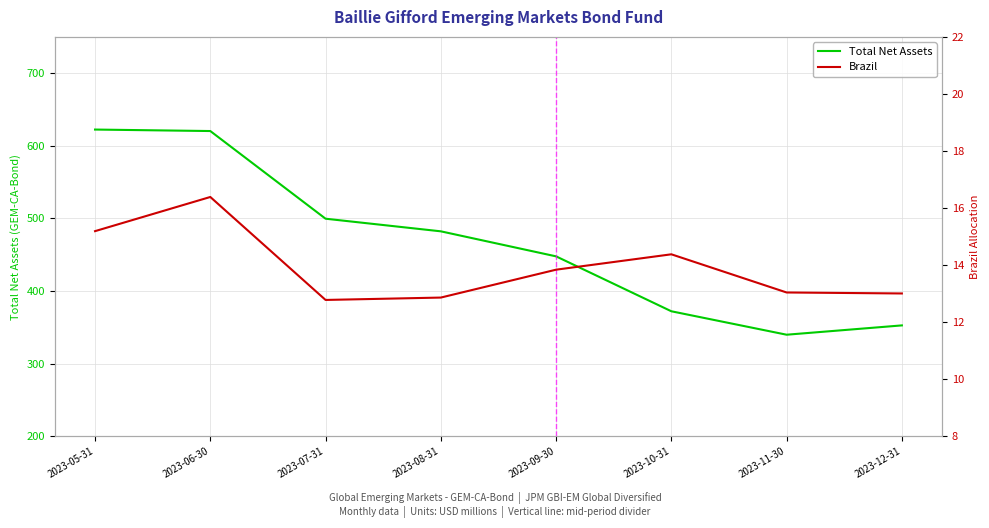

The value of Total Net Assets at 2023-06-30 is 178.0. True or false?

False